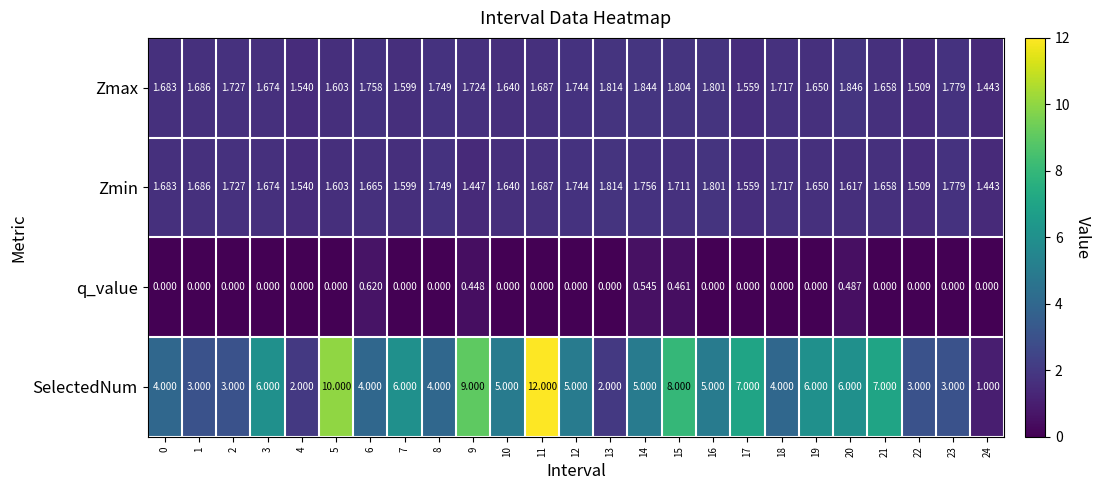

Which series has the largest range (max minus min)?

SelectedNum